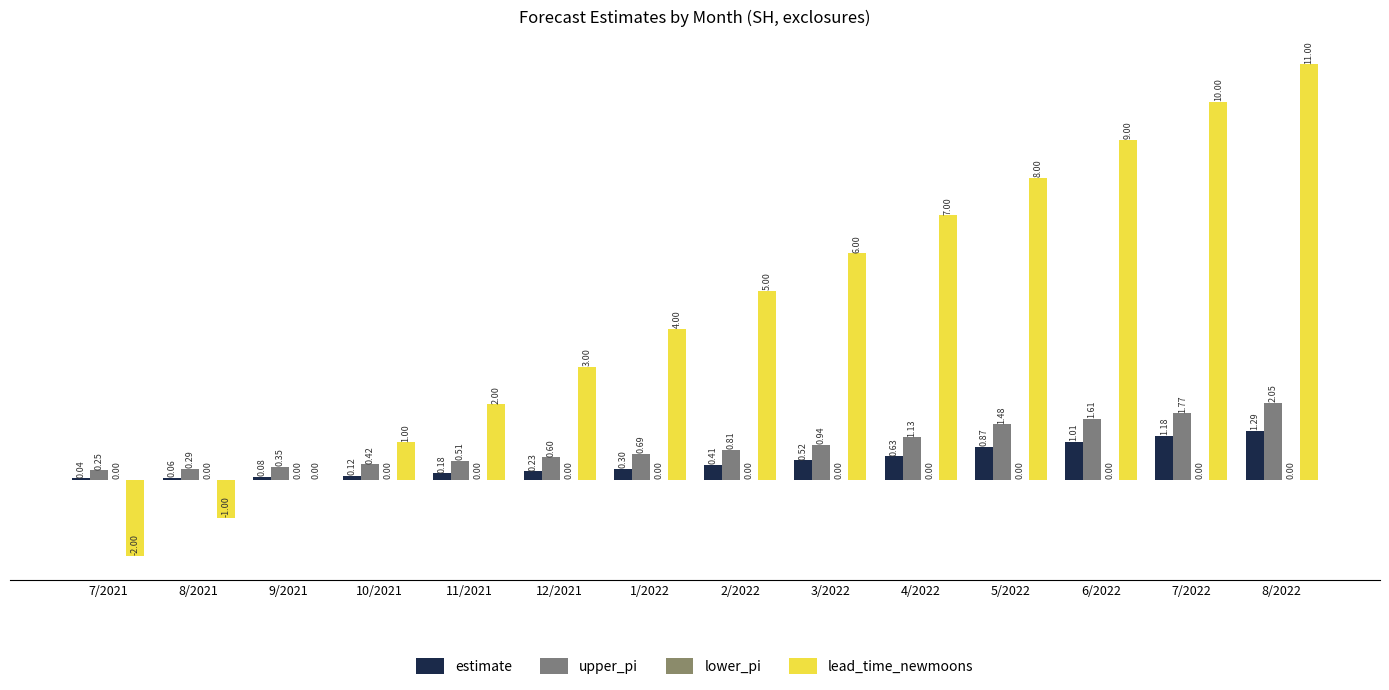

What is the difference between the estimate values at 3/2022 and 5/2022?

0.4